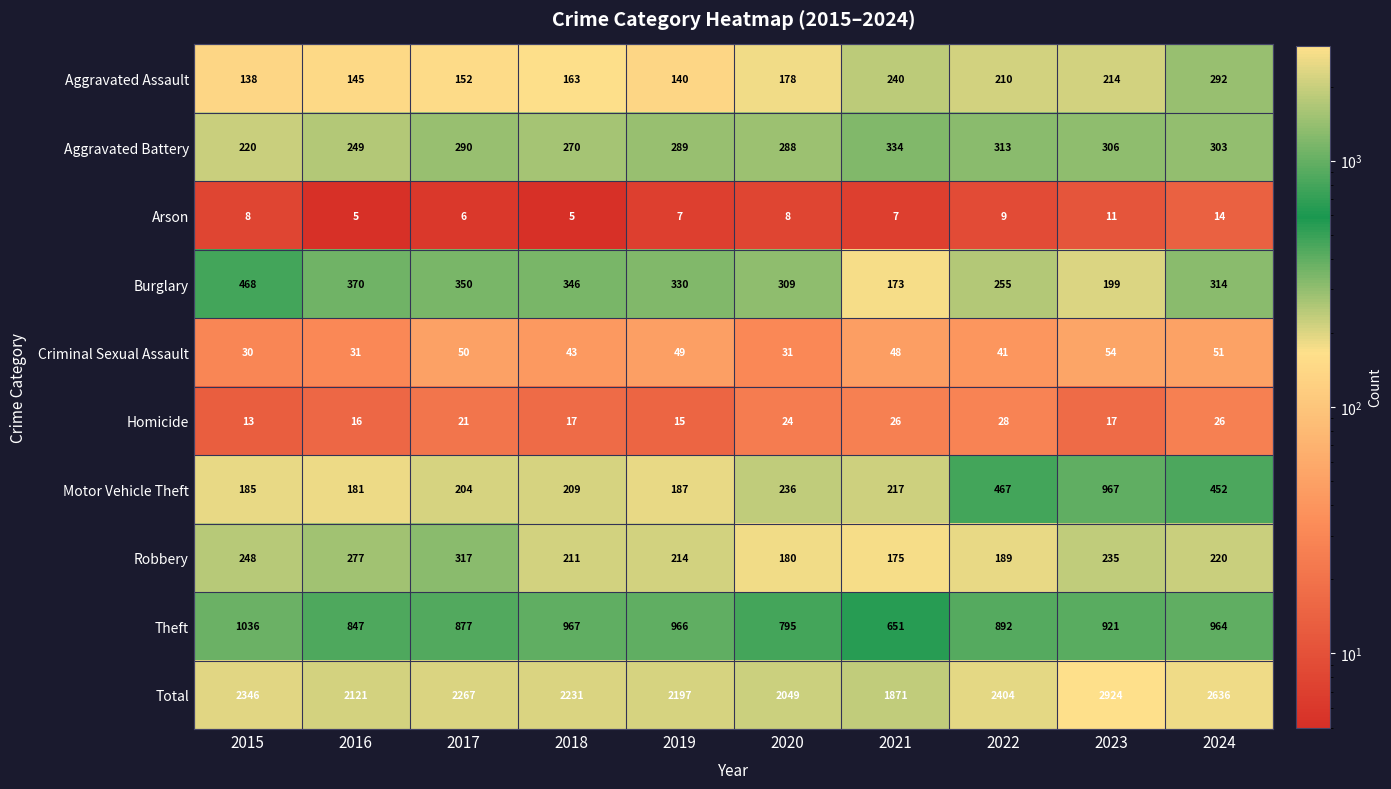

At which label is Theft closest to 843?

2016